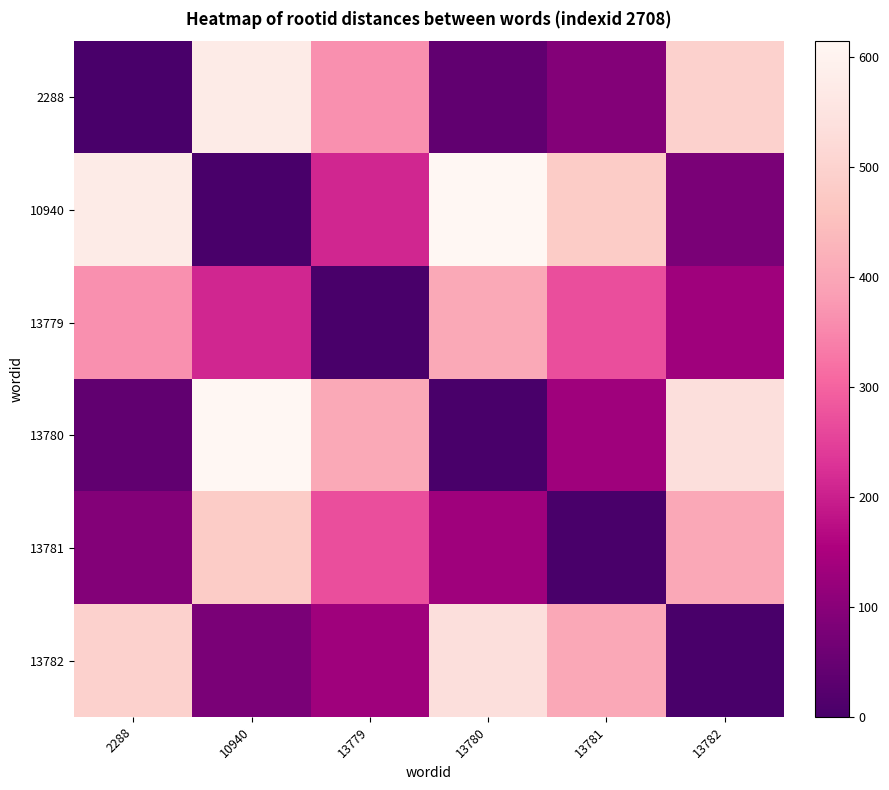

Which series has the largest total across all categories?

10940